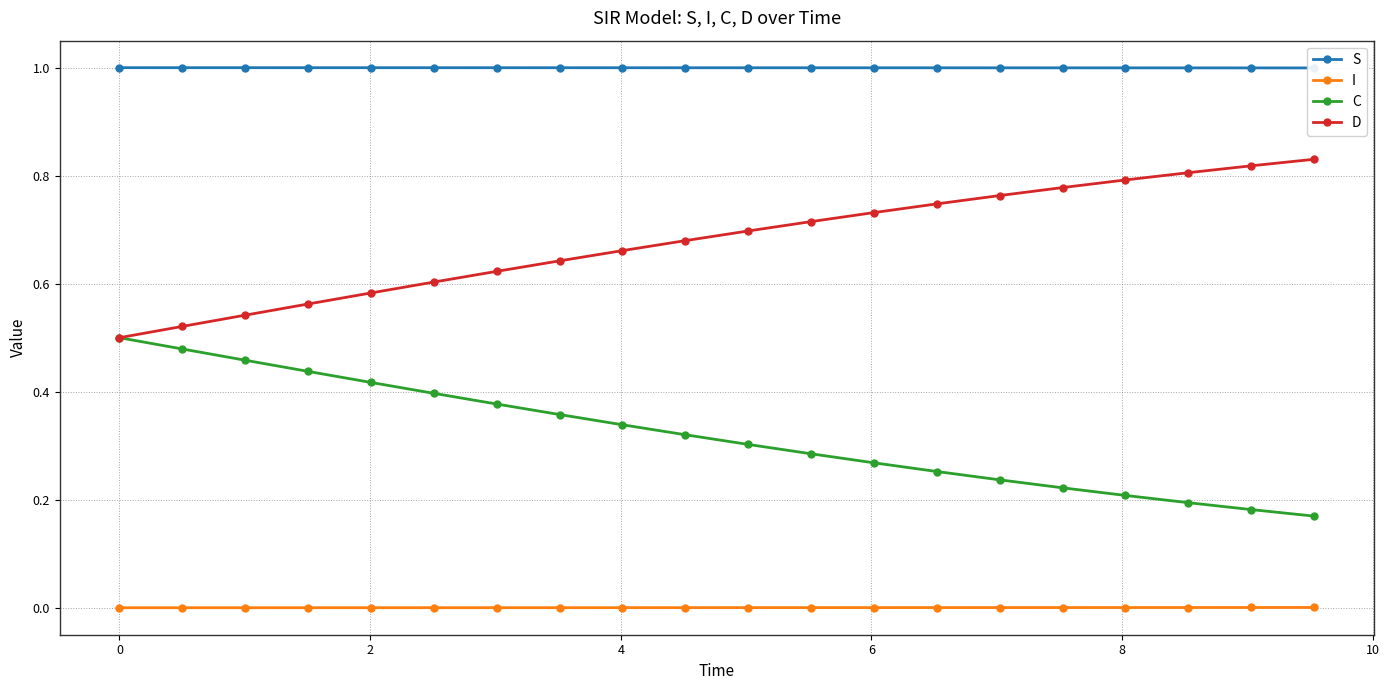

What is the value of the S point at the 11th from the left?

1.0